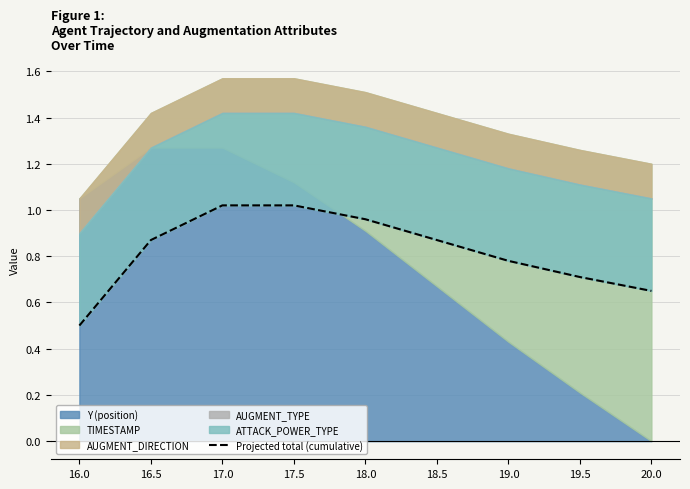

Rank the categories by value from highest to lowest.

17.0, 17.5, 18.0, 18.5, 16.5, 19.0, 19.5, 20.0, 16.0